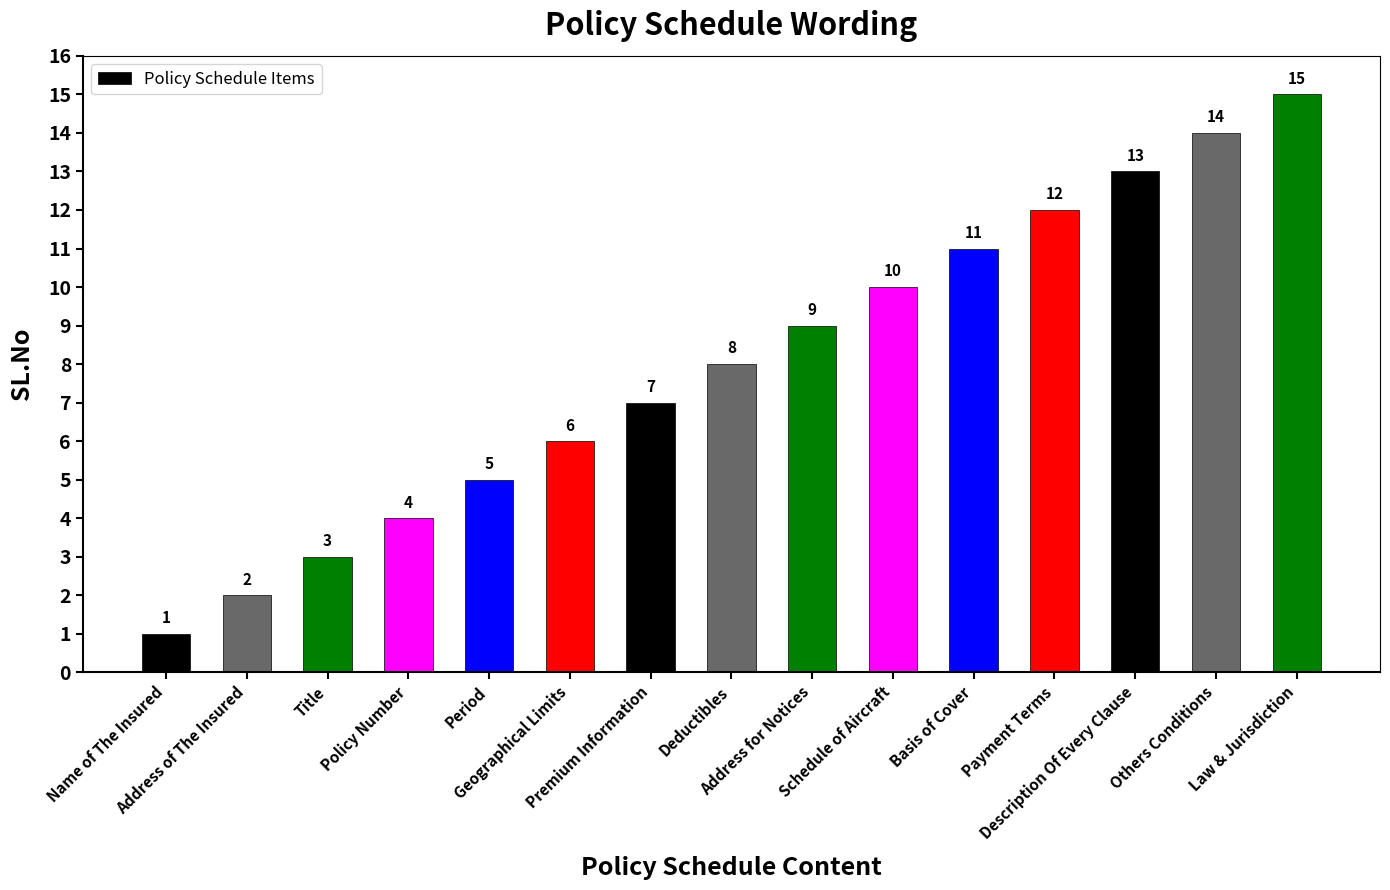

What is the change in value from Payment Terms to Others Conditions?

+2